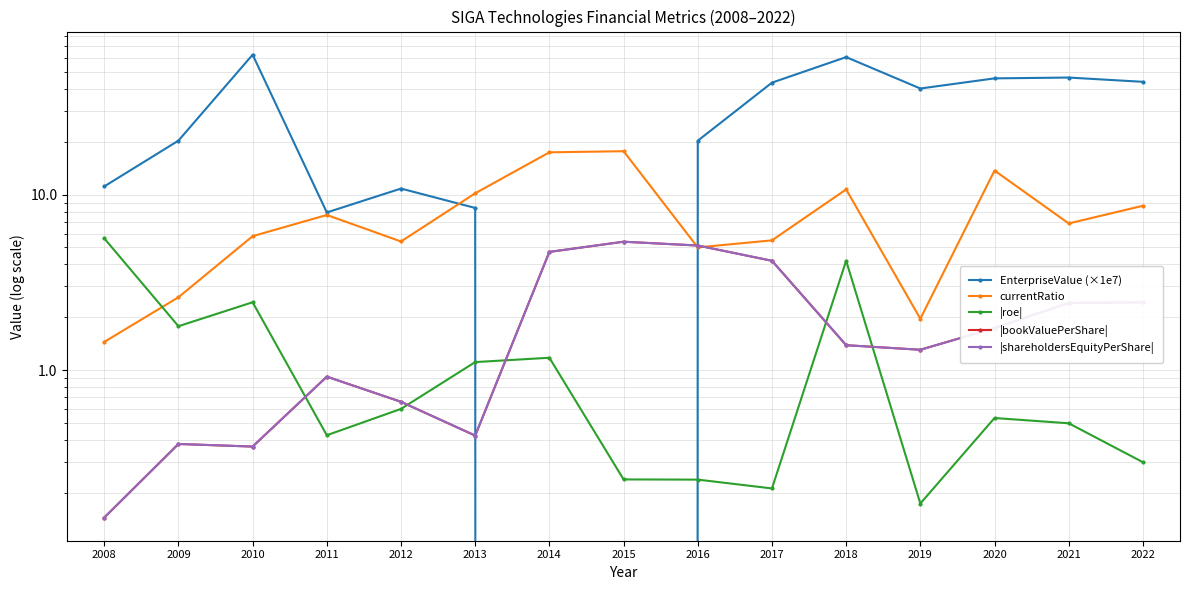

True or false: |bookValuePerShare| and |shareholdersEquityPerShare| intersect in this chart.

False